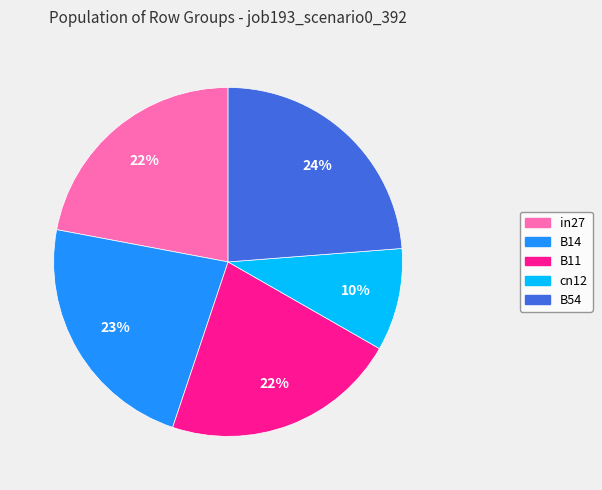

What percentage is the in27 slice, to the nearest percent?

22%